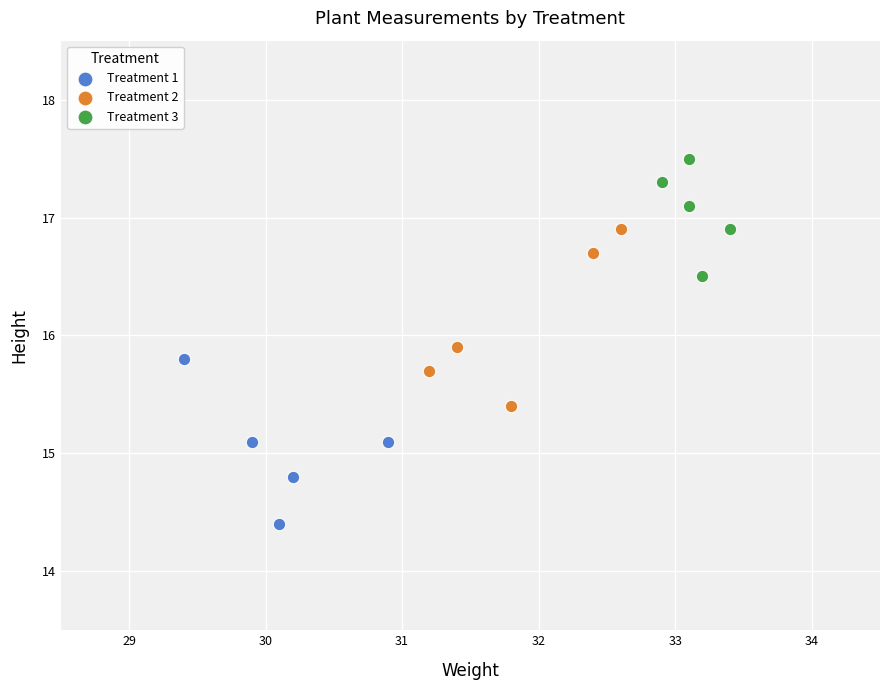

What are all the series names shown in the legend?

Treatment 1, Treatment 2, Treatment 3